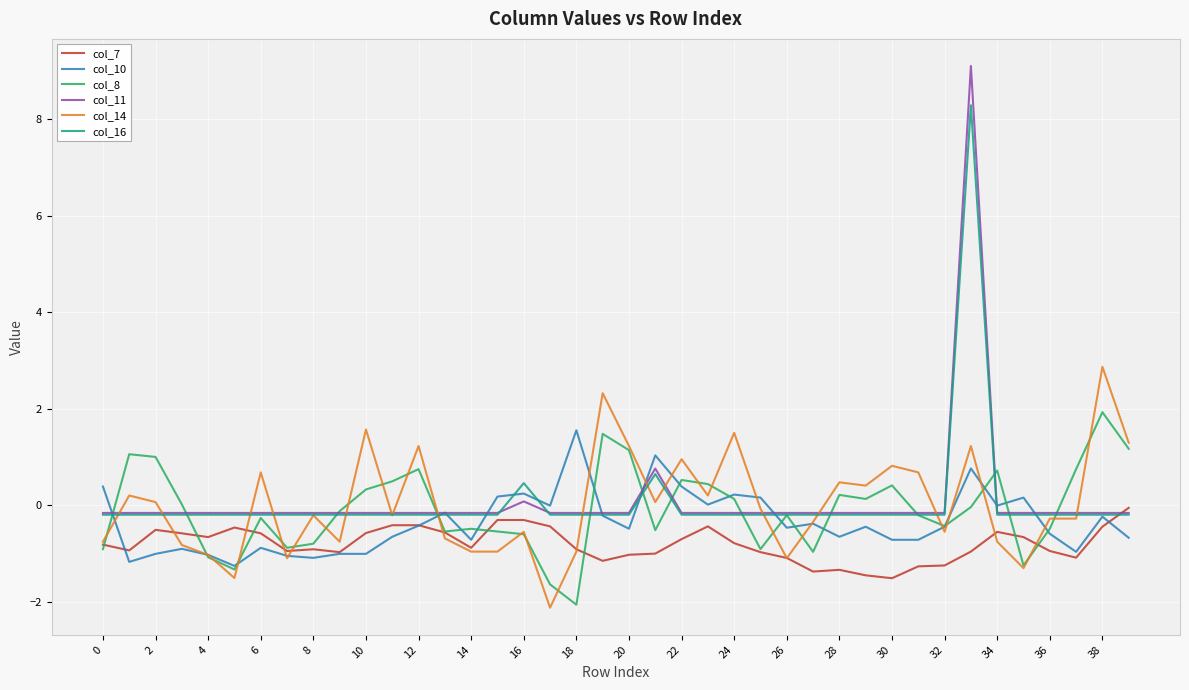

Which series has the widest spread of values?

col_11